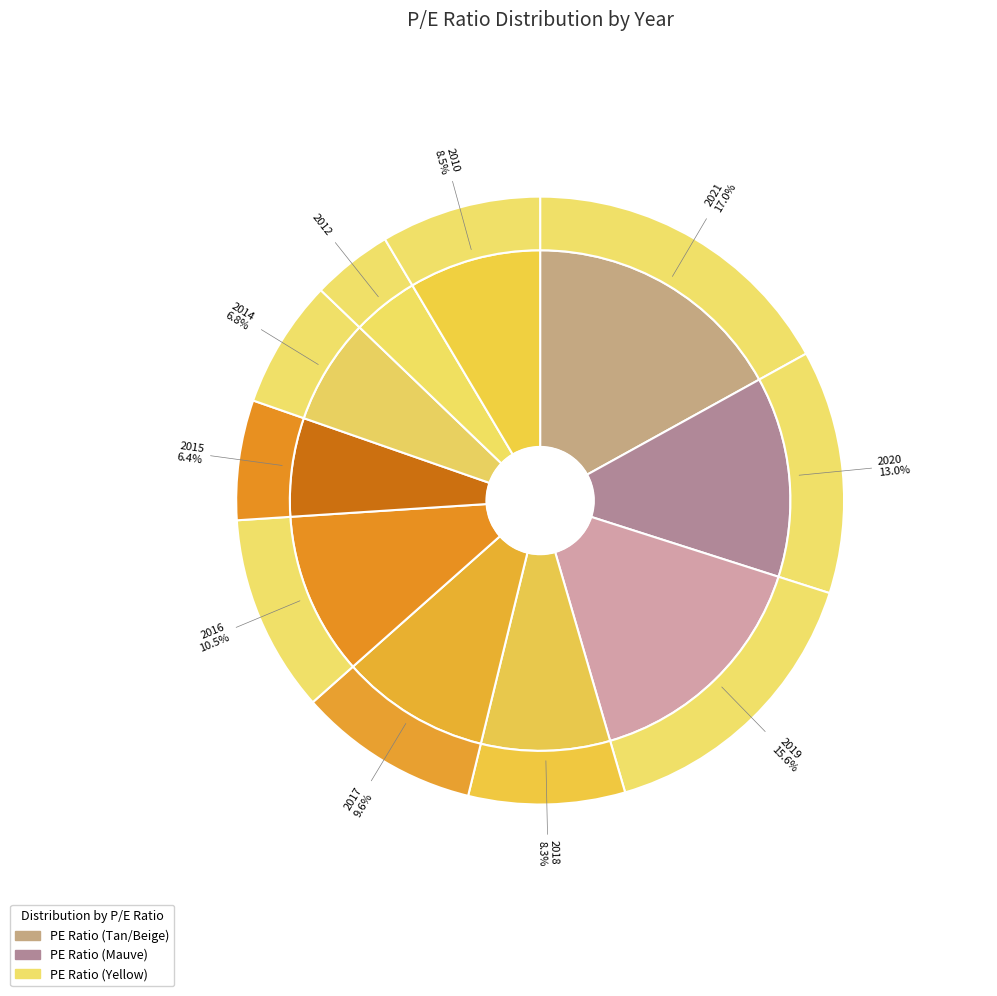

To the nearest percent, what is the difference between the 2019 and 2021 slice percentages?

1%